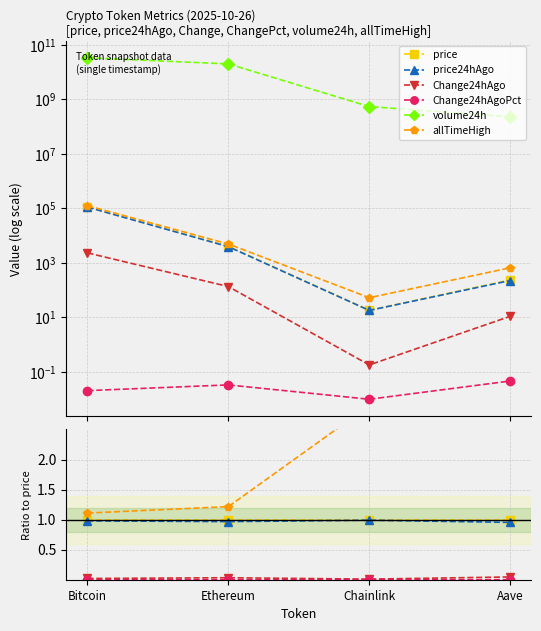

What are all the series names shown in the legend?

price, price24hAgo, Change24hAgo, Change24hAgoPct, volume24h, allTimeHigh